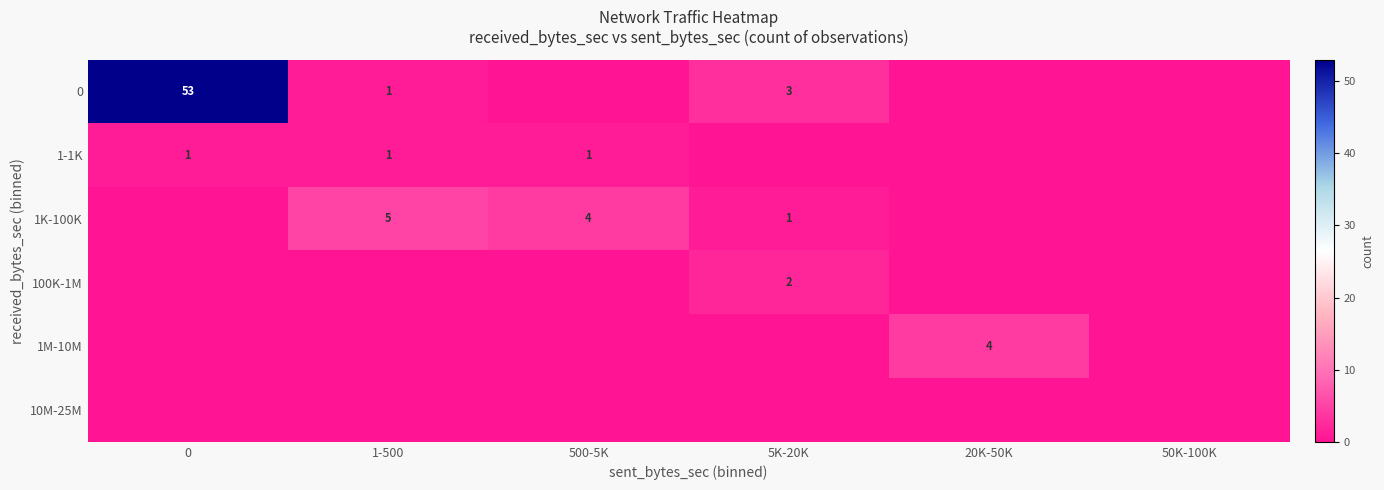

How many distinct data groups are displayed?

6